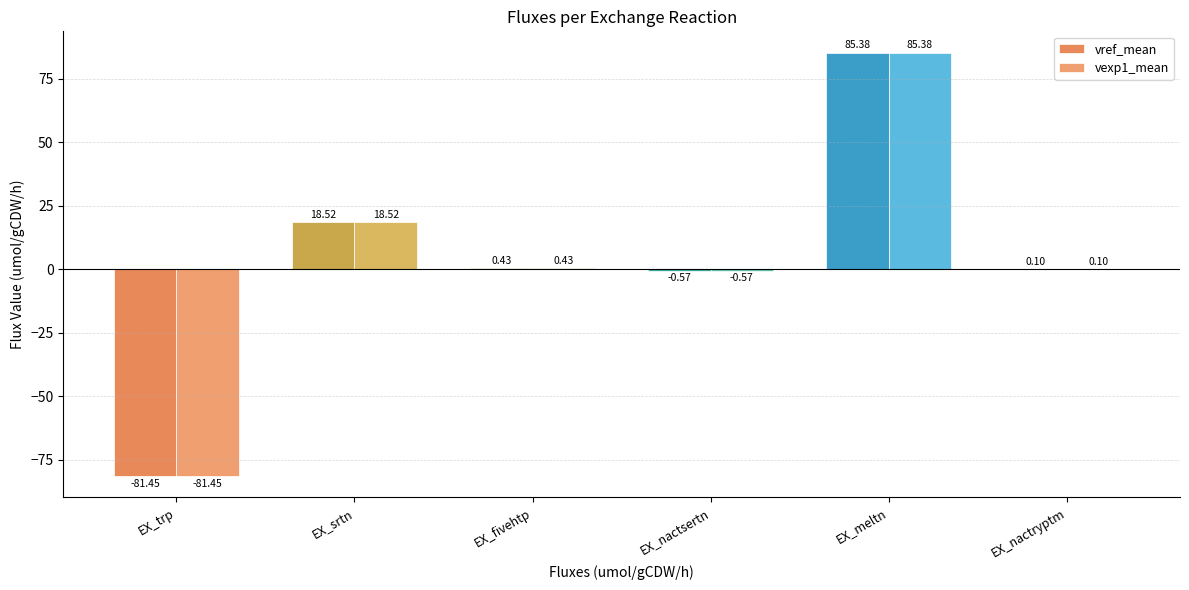

What is the minimum value shown in the chart?

-81.5